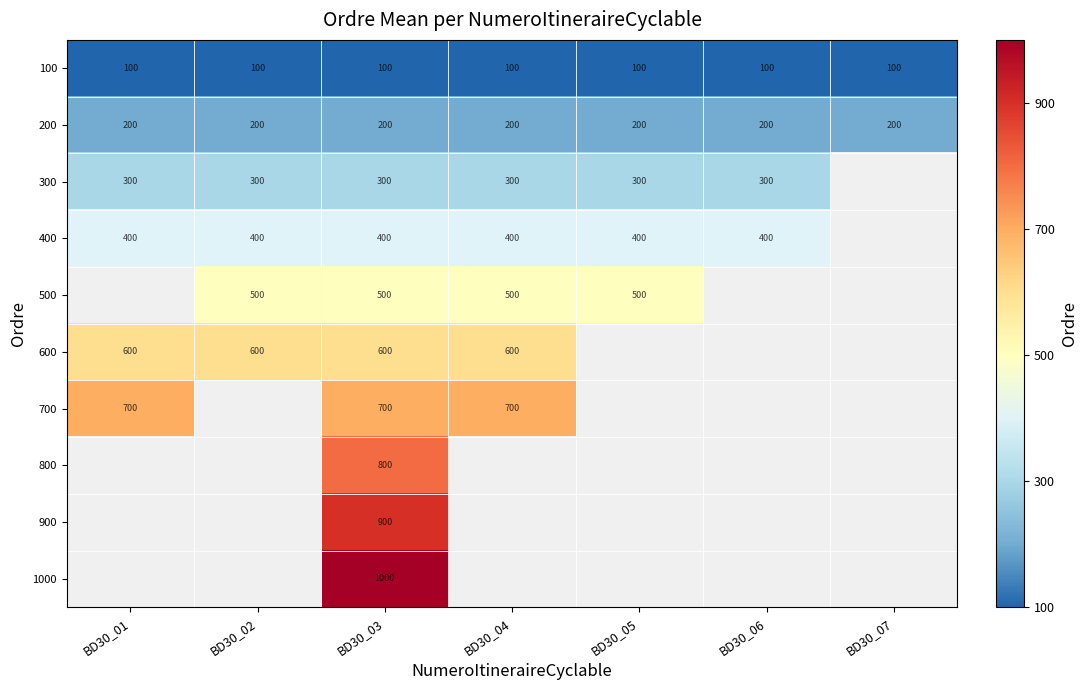

The value of 400 at BD30_03 is 231. True or false?

False